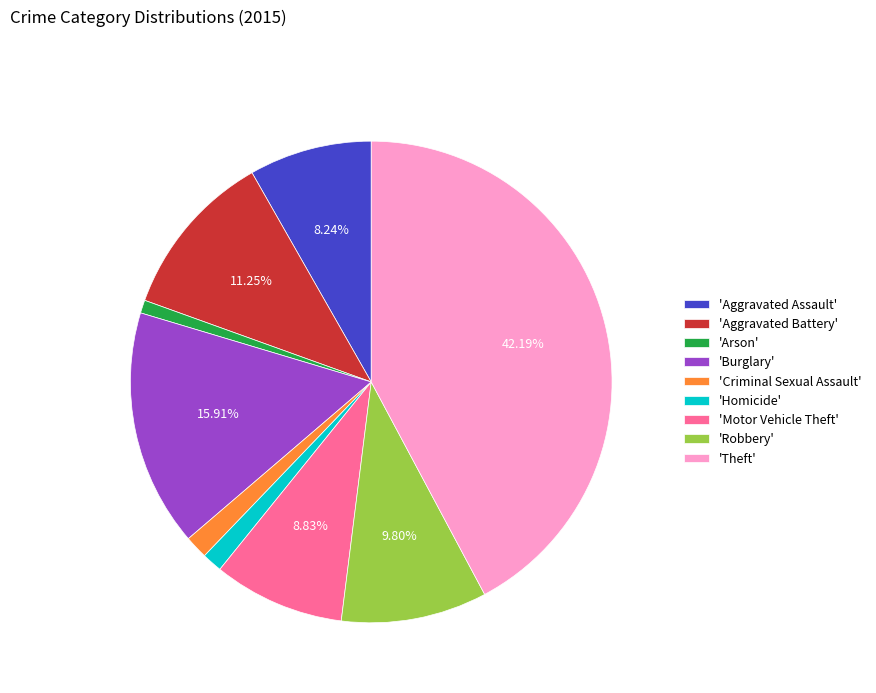

Which slice is the largest?

'Theft'